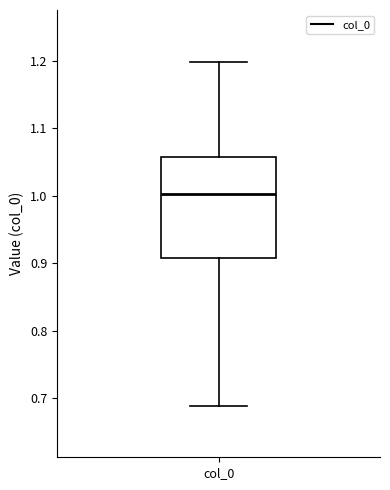

Read this box plot against the y-axis: the position of the median line, the range covered by the box, and the ends of both whiskers. The values are not printed on the chart, so give them approximately, as read against the axis.

median 1.00, box 0.91 to 1.06, whiskers 0.69 to 1.20